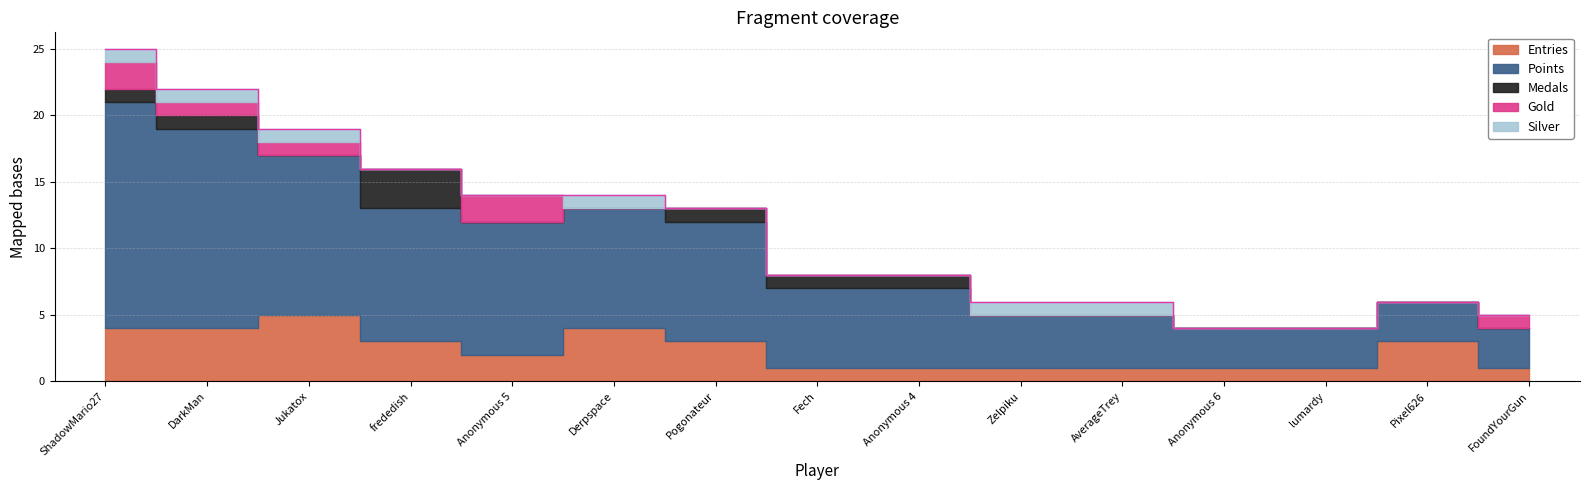

List the series in order of their peak value, highest first.

Points, Entries, Medals, Gold, Silver